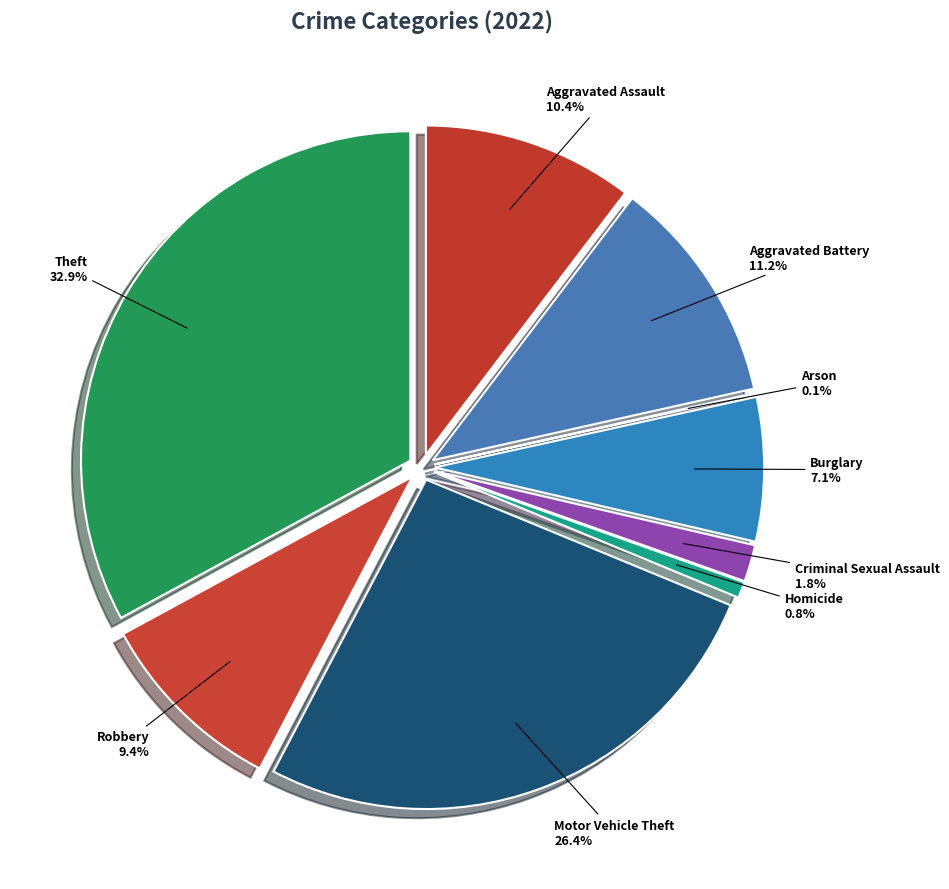

Which slice is the smallest?

Arson